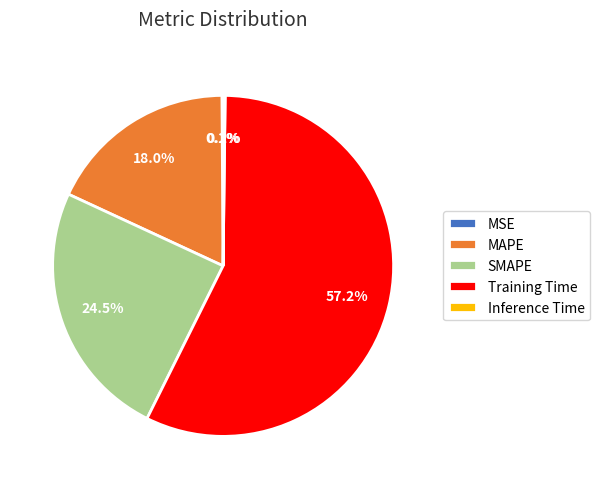

Which slice represents more than half of the pie?

Training Time